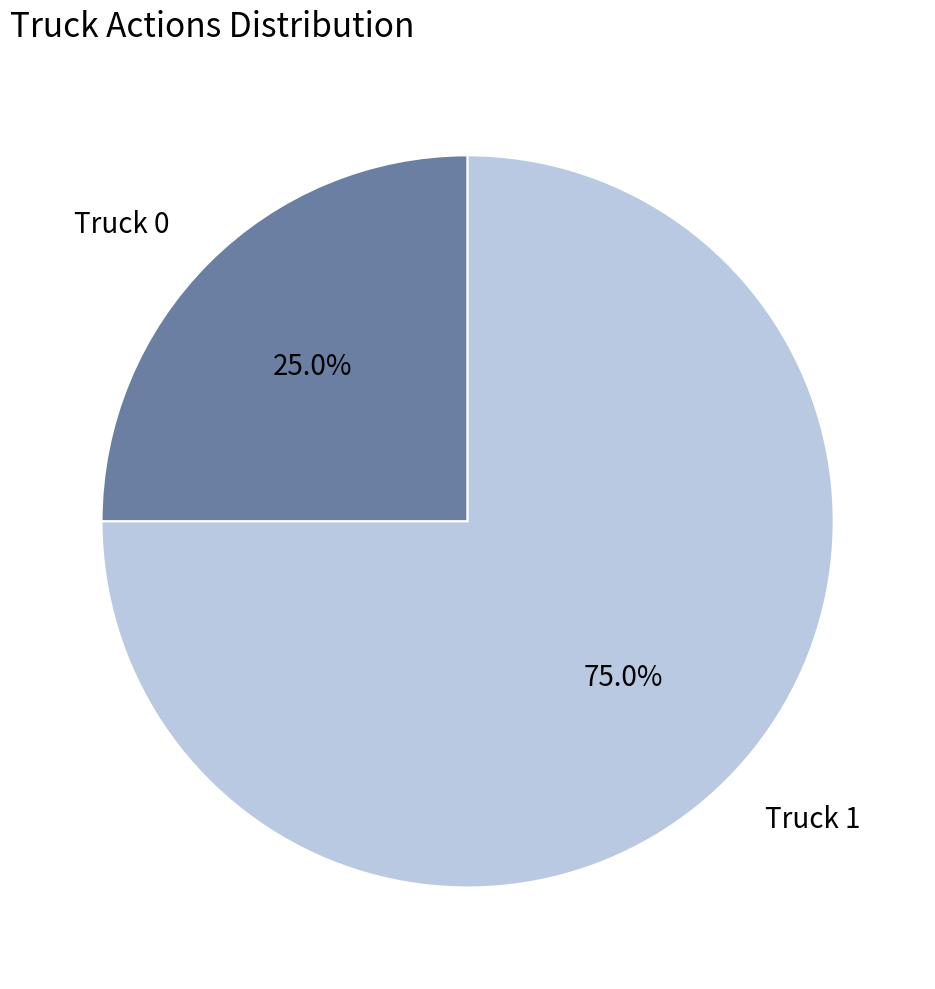

Which slice is the smallest?

Truck 0